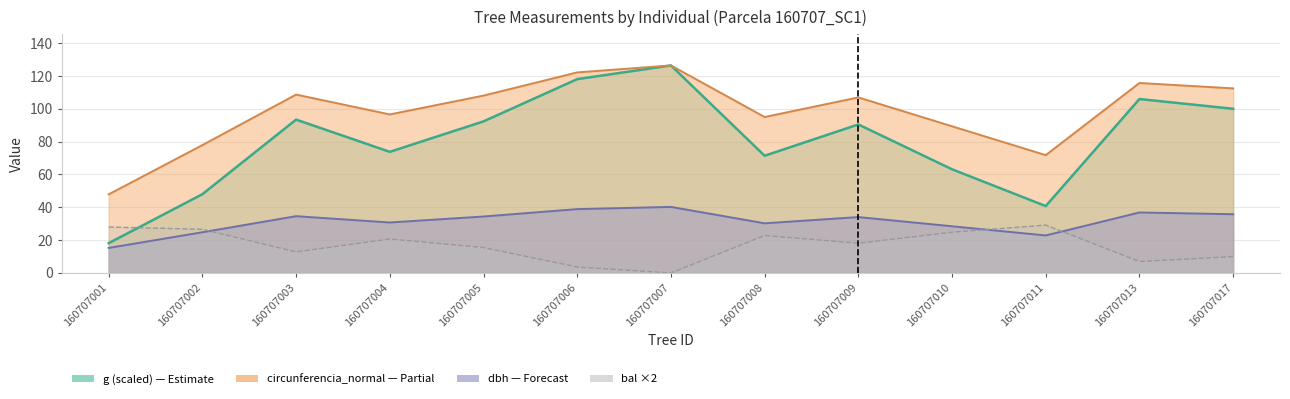

Which series has the largest total across all categories?

circunferencia_normal